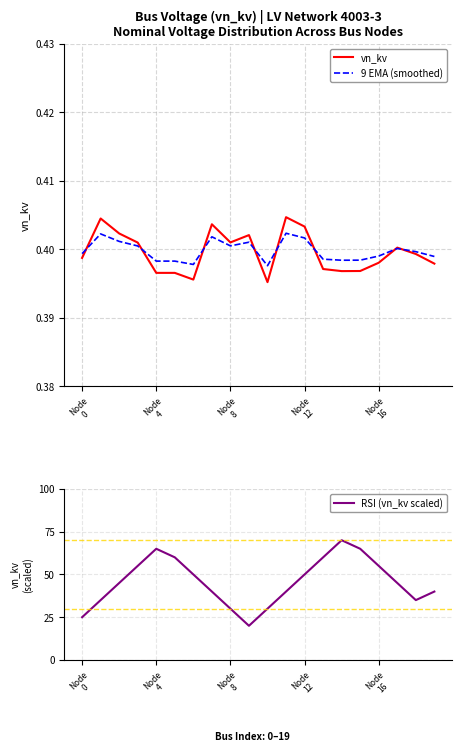

Is it true that vn_kv equals 0.4 at 7?

True